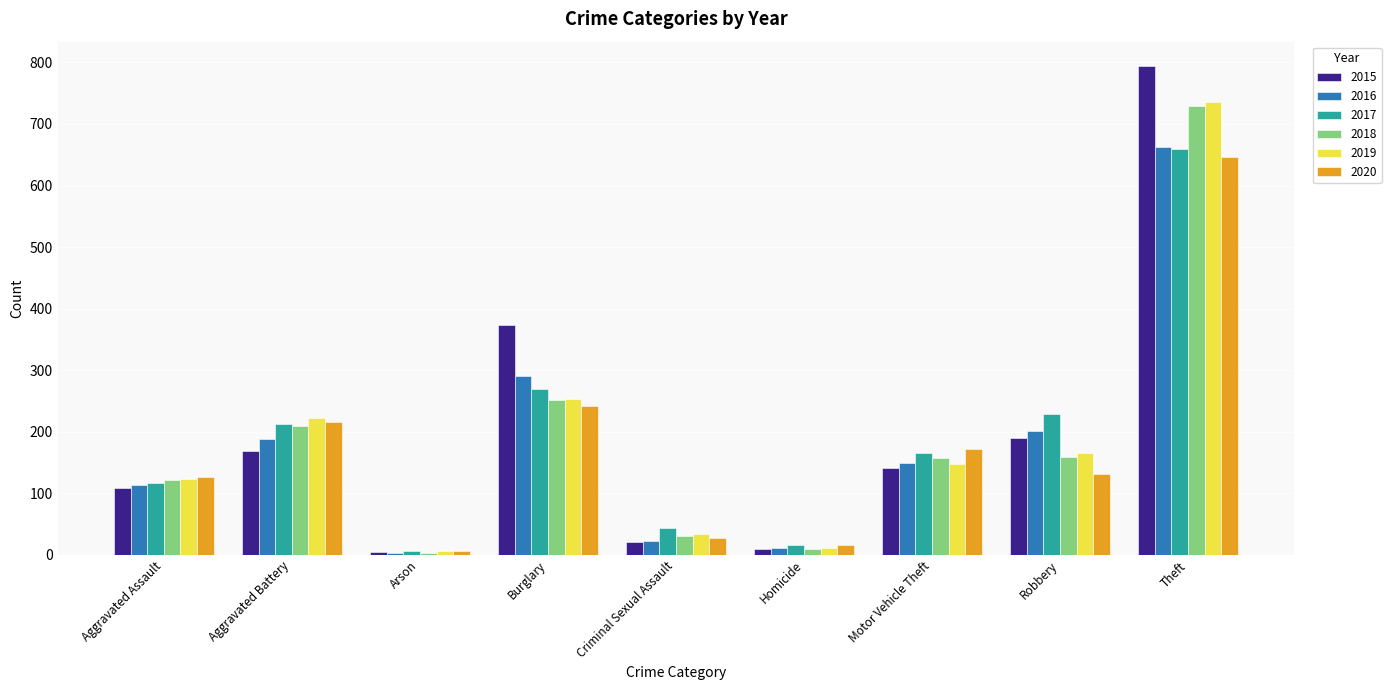

Which series changed the most between Aggravated Battery and Motor Vehicle Theft?

2019